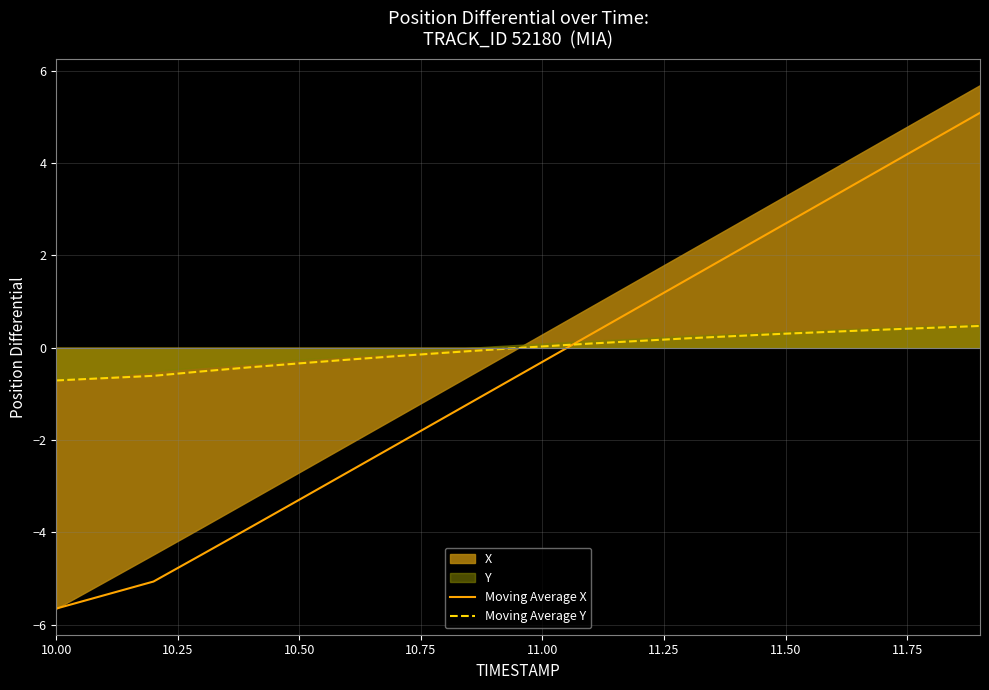

True or false: Moving Average X has more than 2 interior local peaks.

False